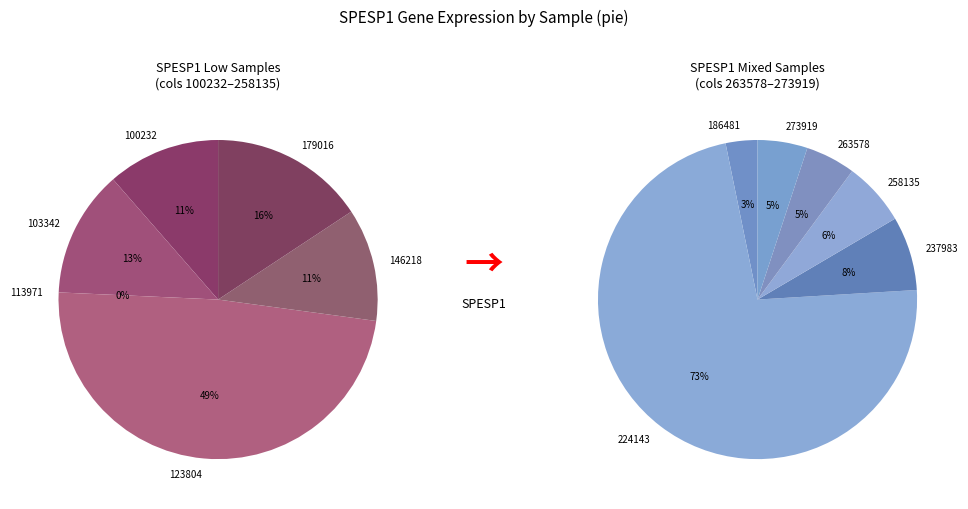

Count the number of slices in the pie.

12